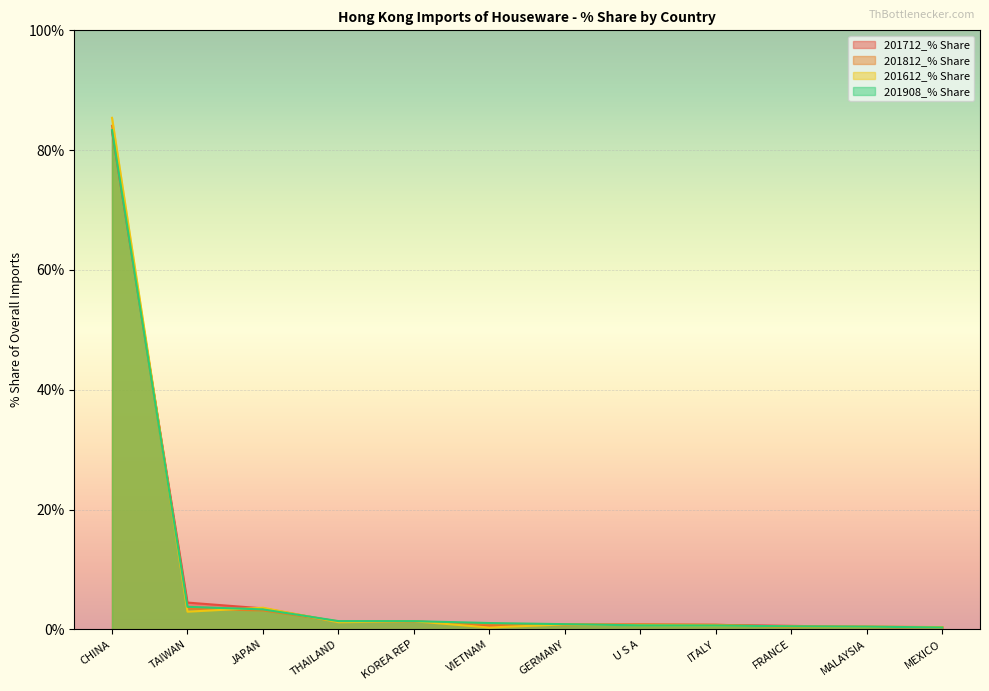

Which series ends up on top after the final intersection of 201812_% Share and 201908_% Share?

201812_% Share